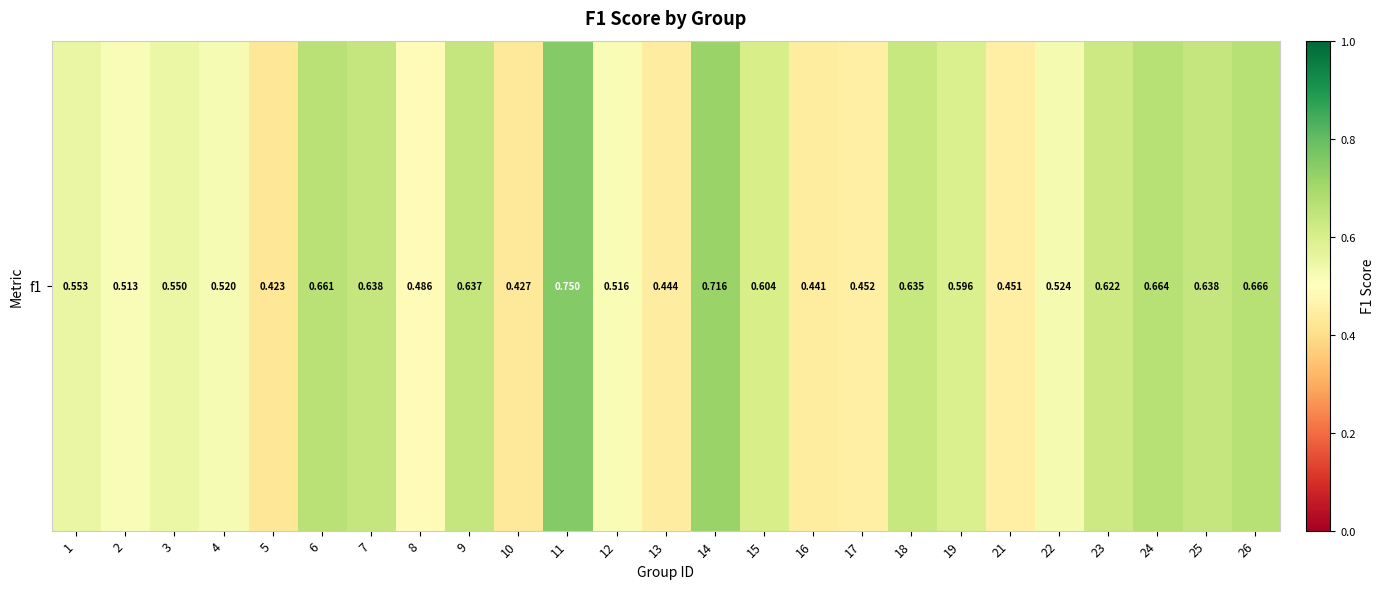

Which category has the highest value across all series?

11